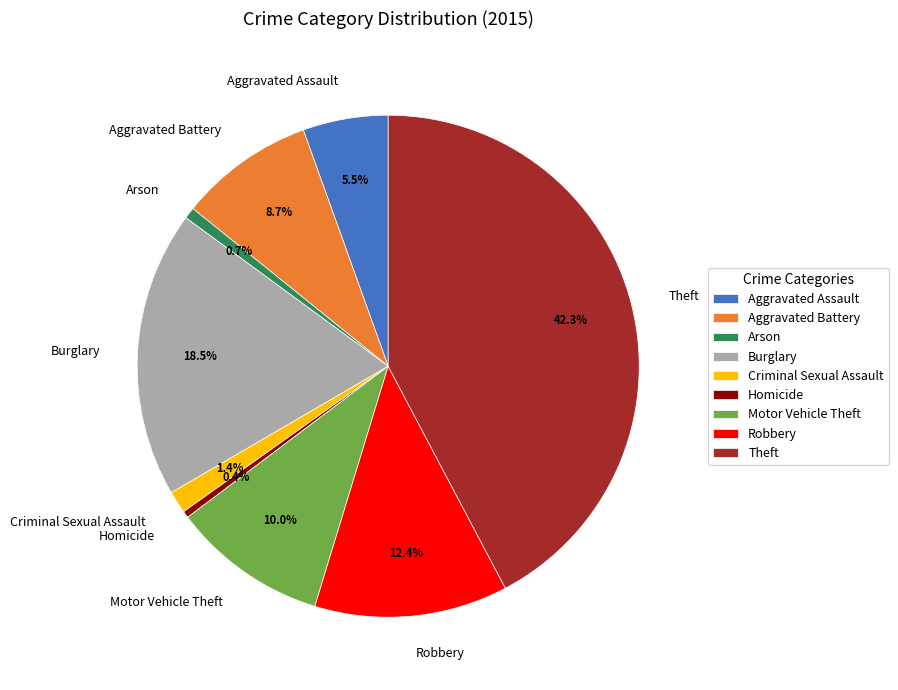

Does Theft account for over 50% of the chart?

No